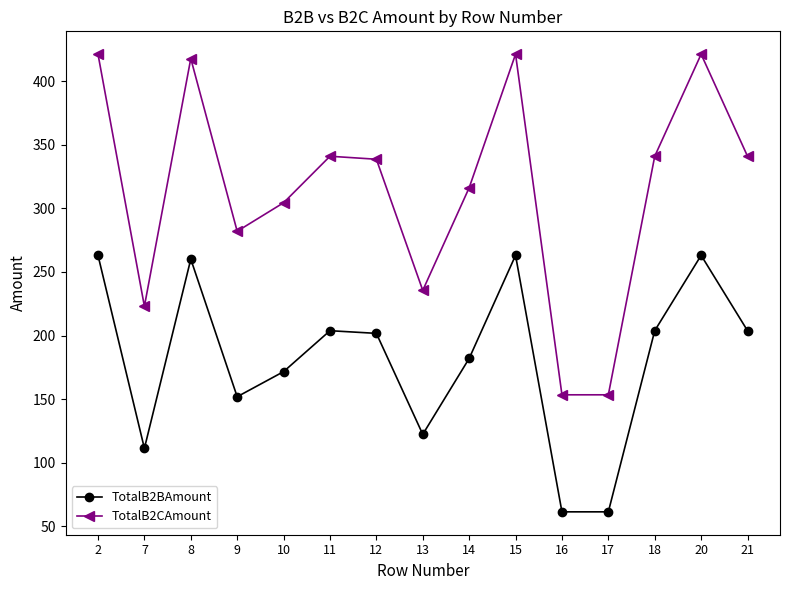

Which series has the largest total across all categories?

TotalB2CAmount